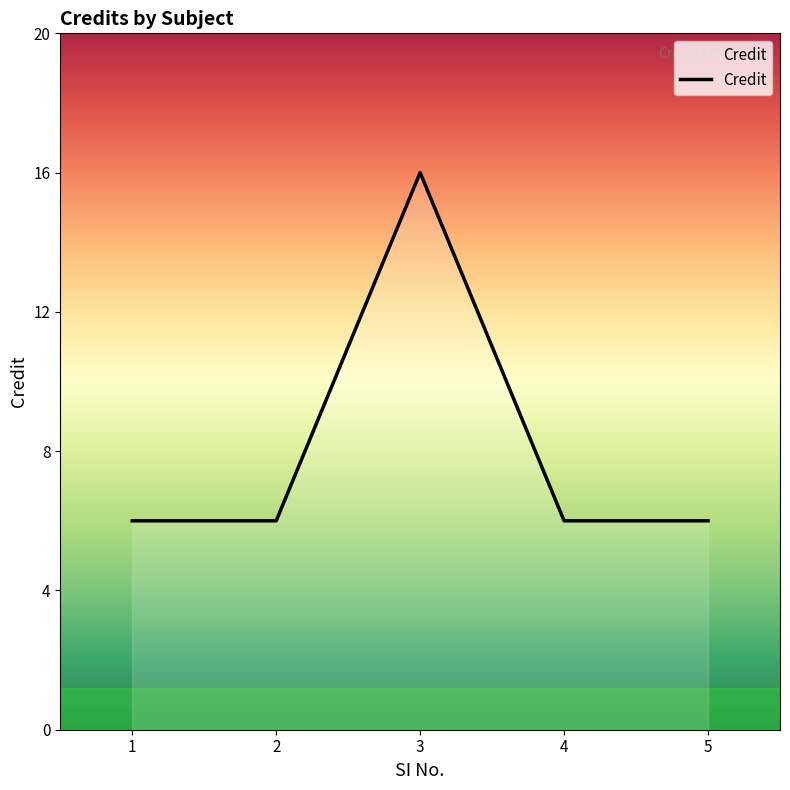

Reading left to right, extract all data points from this chart.

6	6	16	6	6